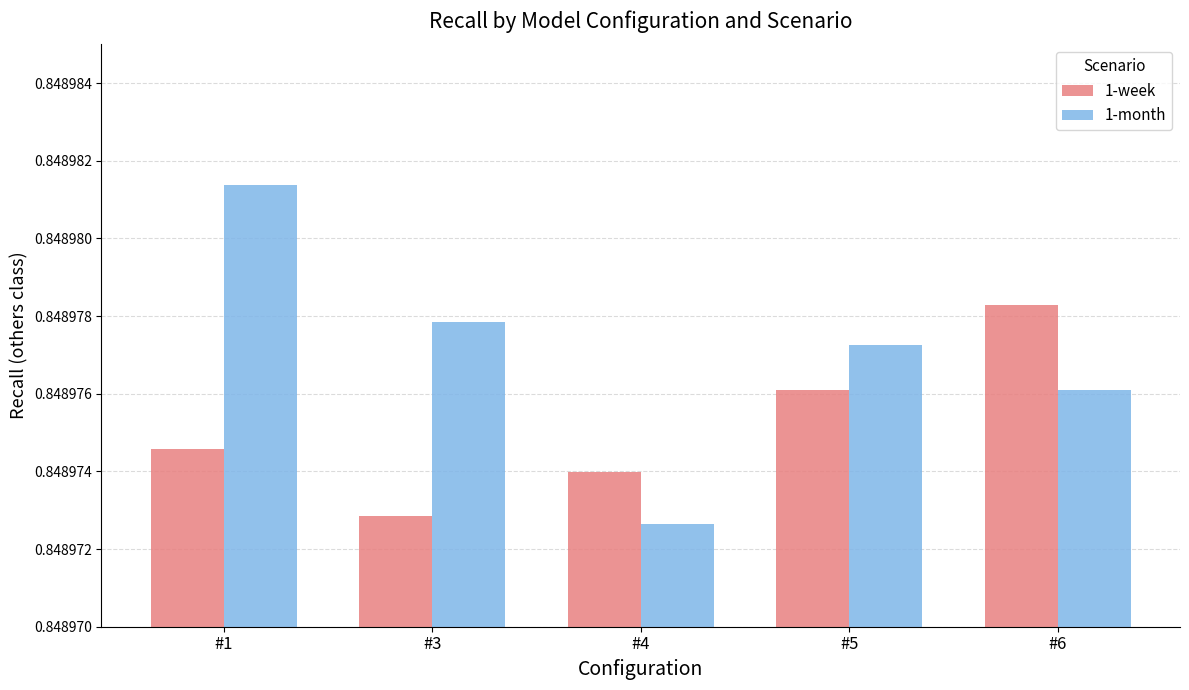

Is it true that 1-month equals 0.4 at #5?

False